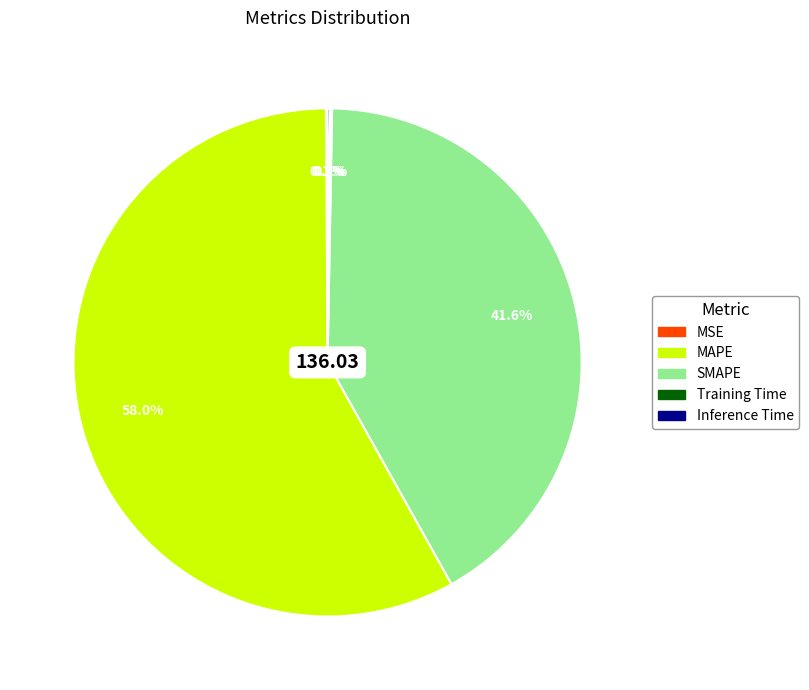

What is the majority slice?

MAPE